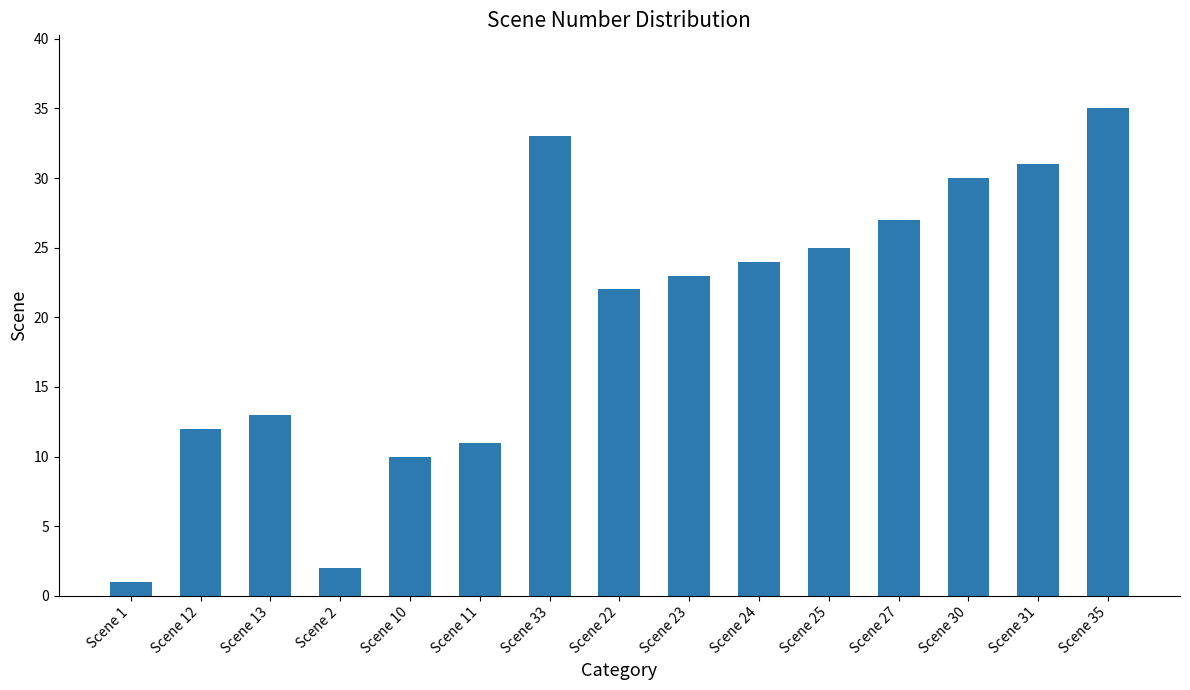

Does the chart contain stacked bars?

No